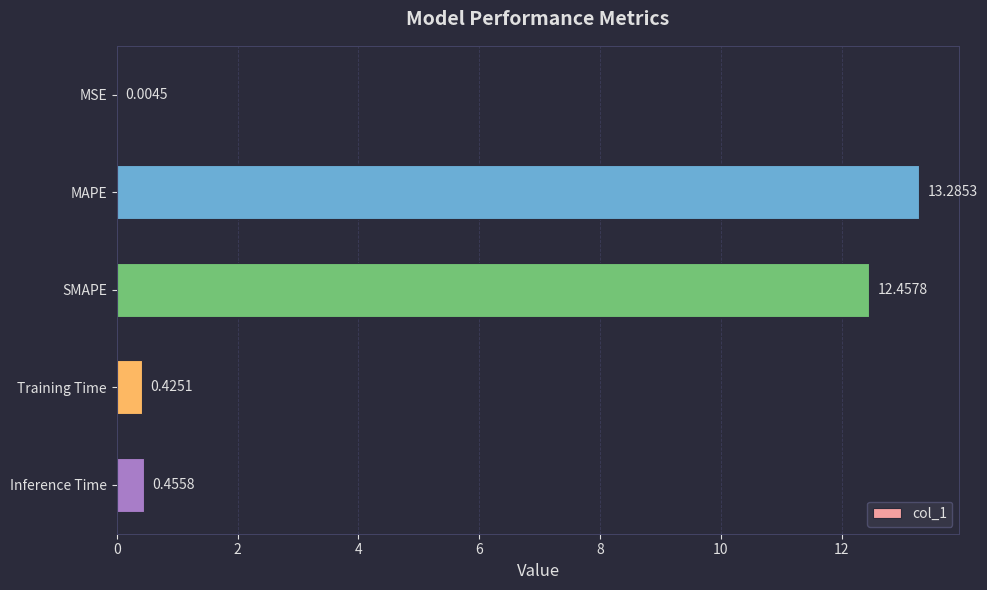

What is the sum of the values at Training Time and MAPE?

13.7